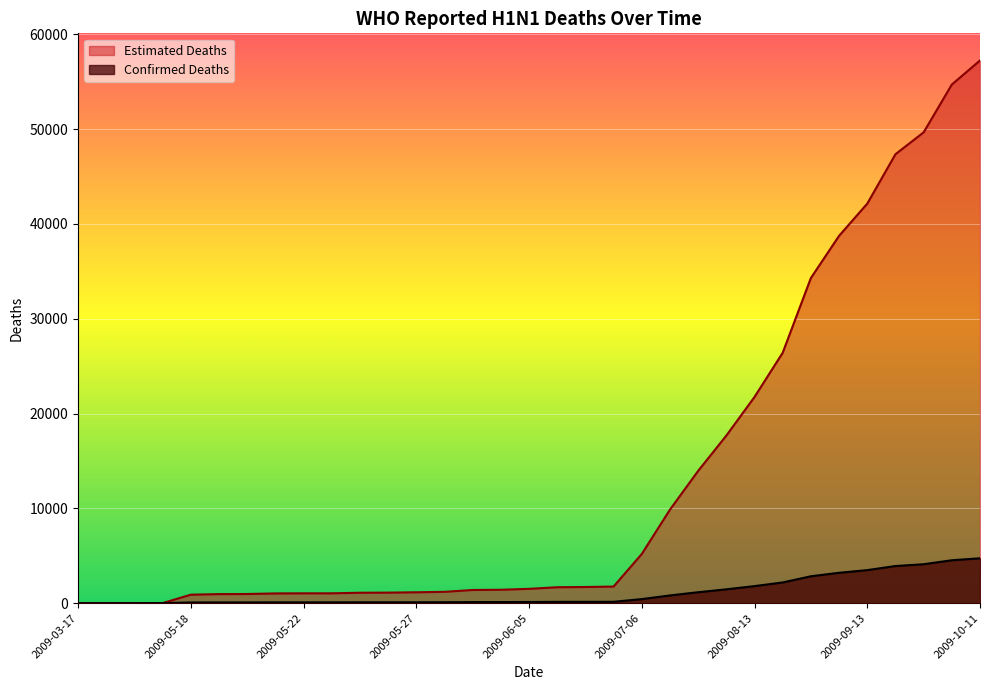

Where does the Estimated Deaths series first go above 1511?

2009-06-05